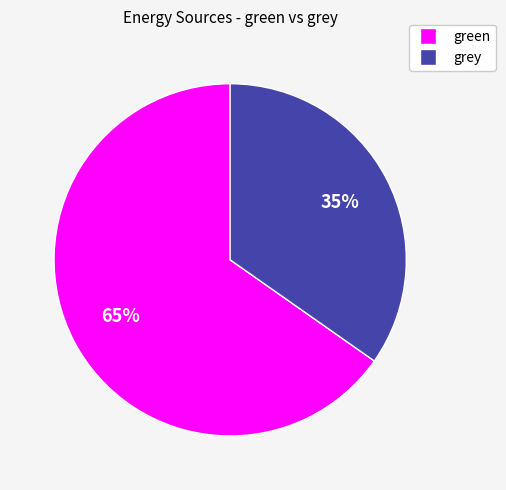

Does any single category account for the majority?

Yes